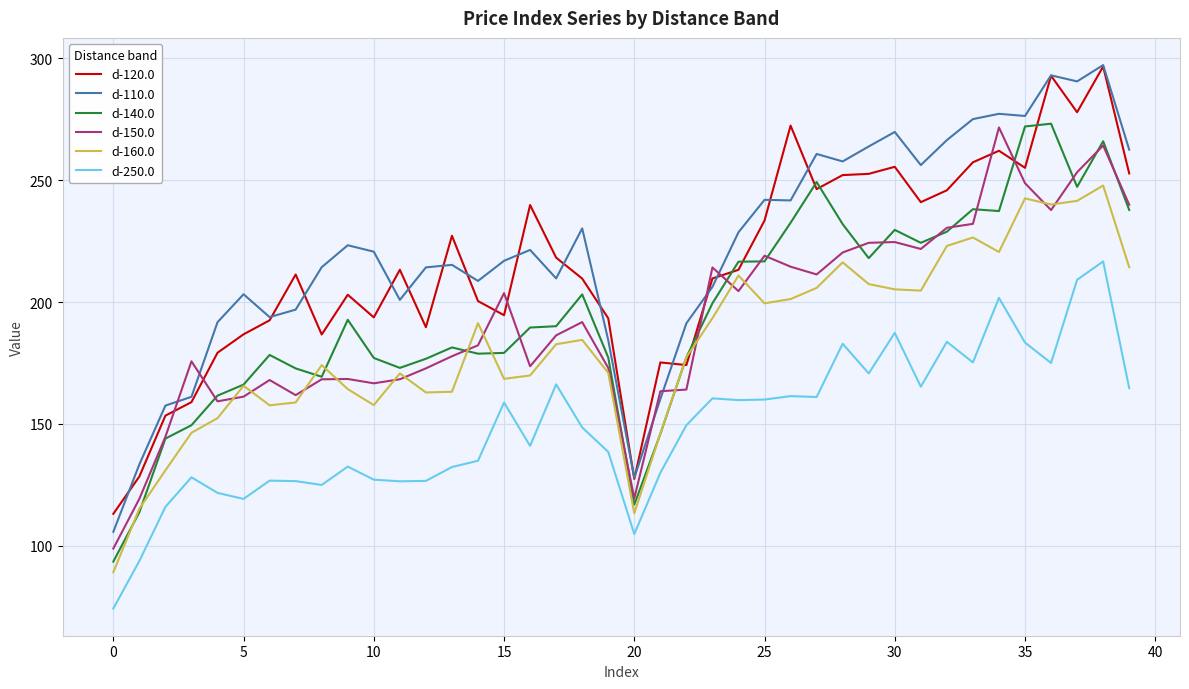

Does the chart display data point markers on the line(s)?

No